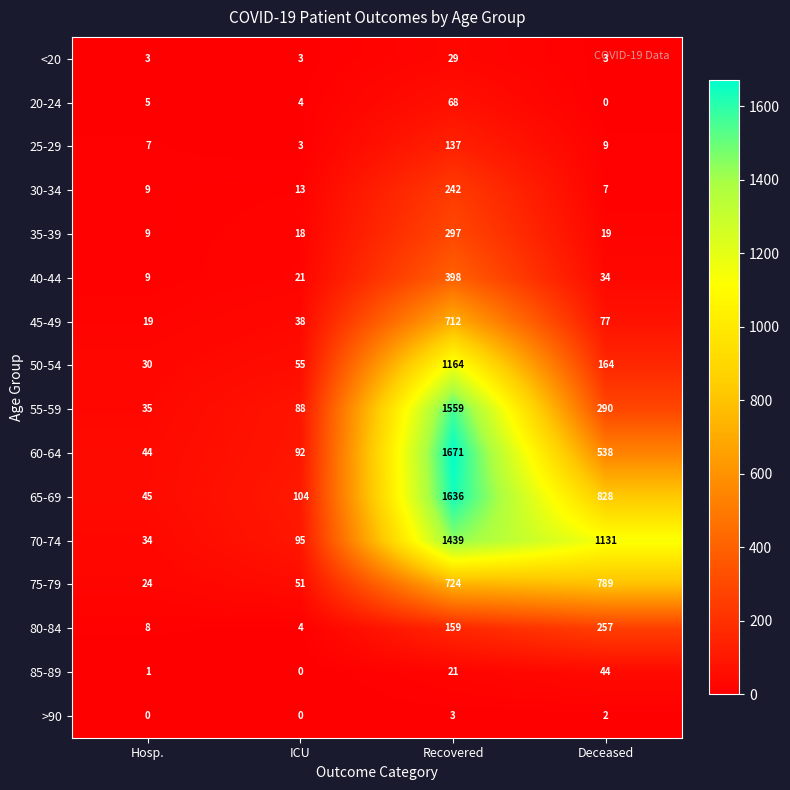

The value of 65-69 at Hosp. is 28. True or false?

False